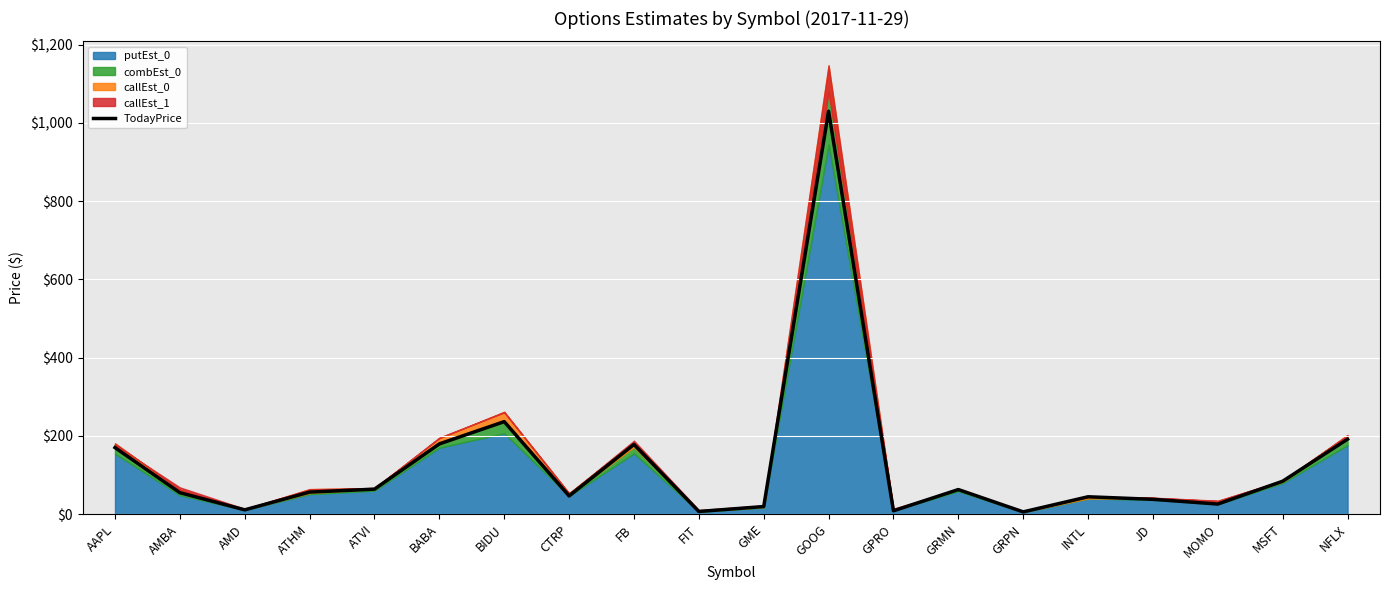

True or false: there are more than 0 points higher than both neighbors.

True